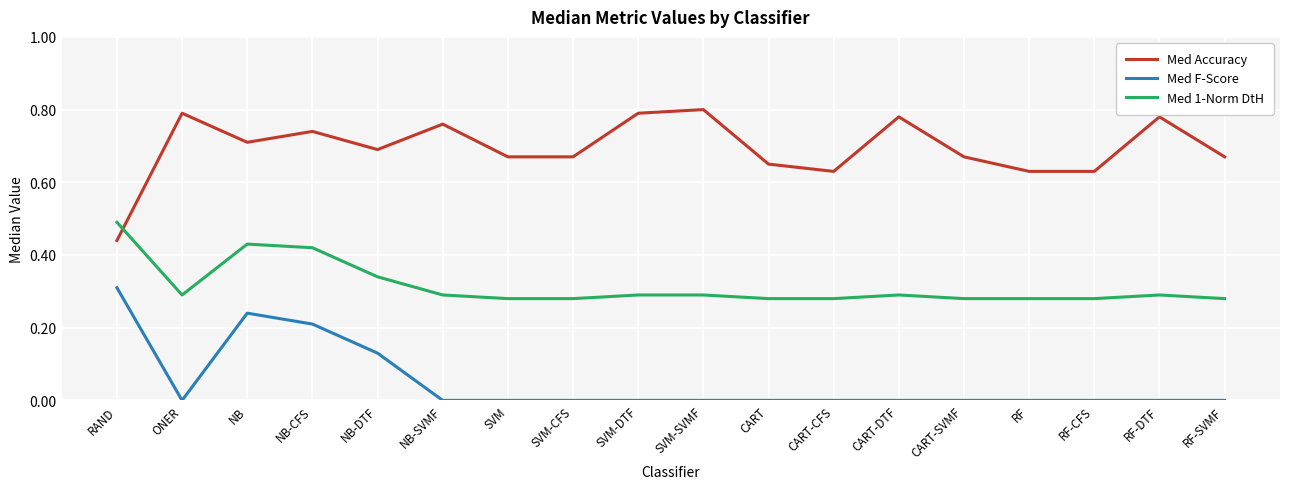

True or false: Med F-Score and Med Accuracy intersect in this chart.

False